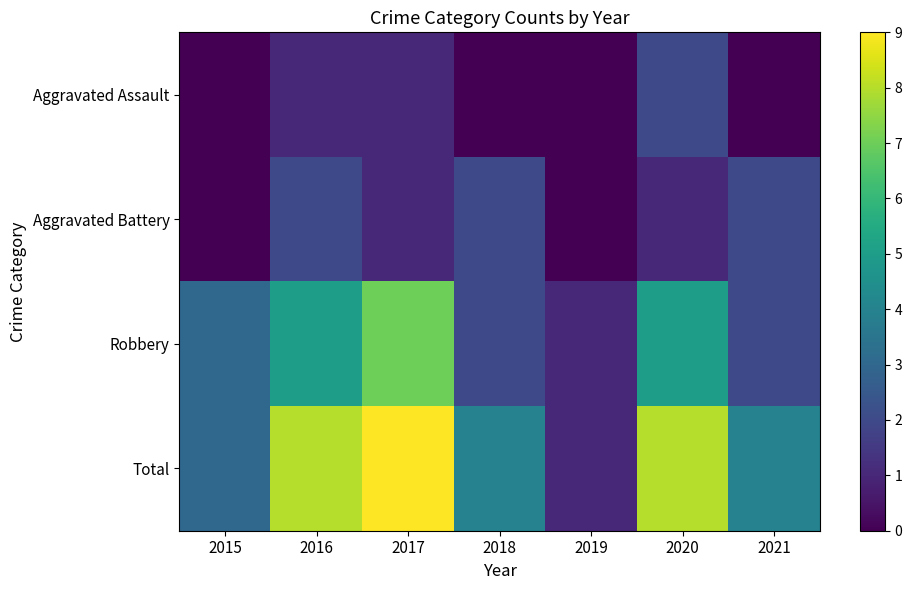

Reading left to right, what are all the values shown in this chart?

Aggravated Assault: 2015=0	2016=1	2017=1	2018=0	2019=0	2020=2	2021=0
Aggravated Battery: 2015=0	2016=2	2017=1	2018=2	2019=0	2020=1	2021=2
Robbery: 2015=3	2016=5	2017=7	2018=2	2019=1	2020=5	2021=2
Total: 2015=3	2016=8	2017=9	2018=4	2019=1	2020=8	2021=4